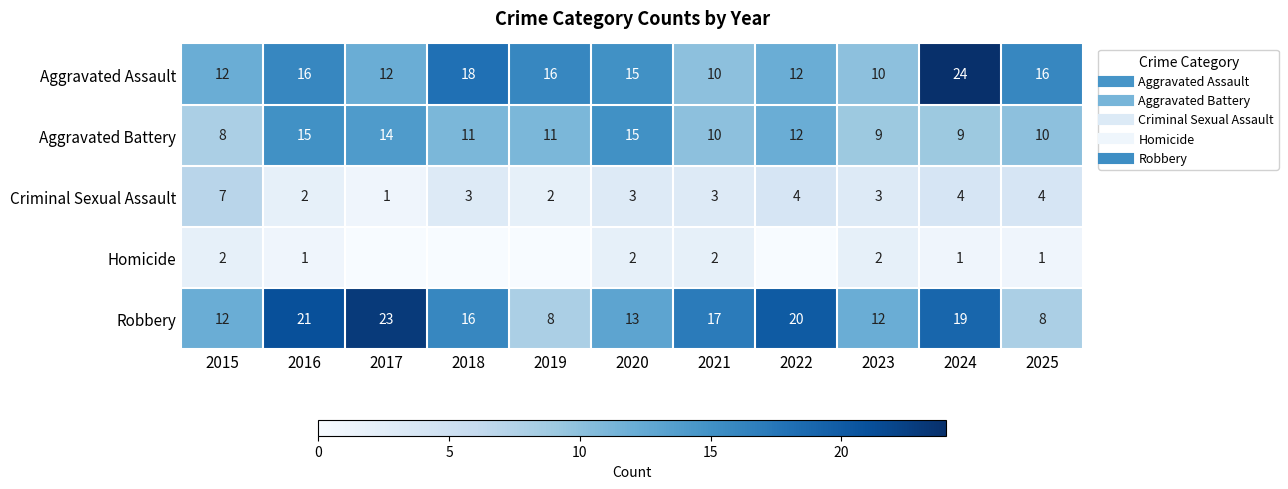

Is the value of Homicide at 2024 greater than the value of Robbery at 2025?

No